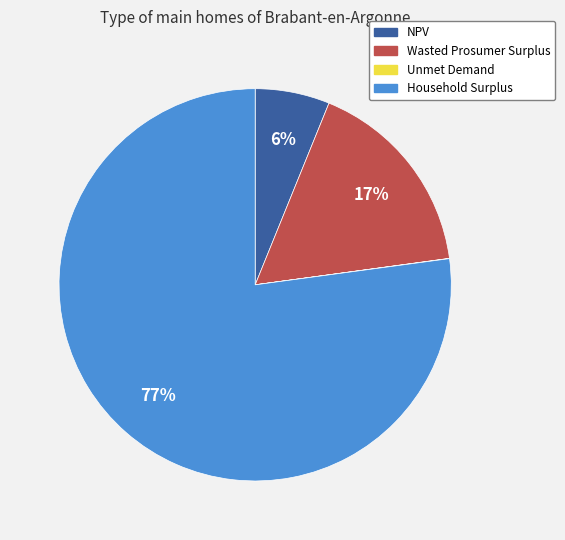

Is the sum of Household Surplus and Wasted Prosumer Surplus greater than half?

Yes